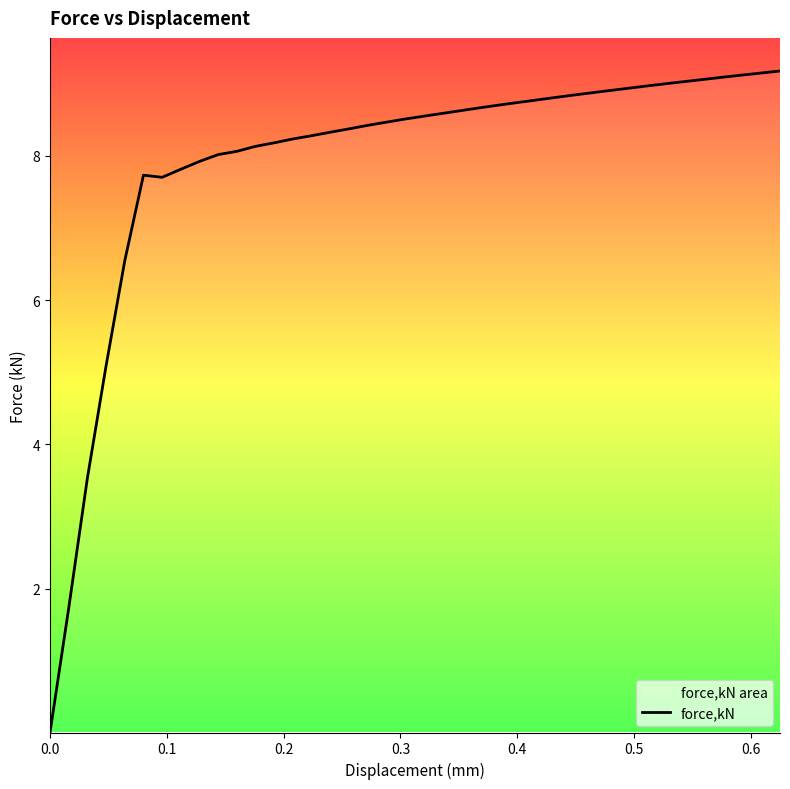

What is the greatest value displayed?

9.2